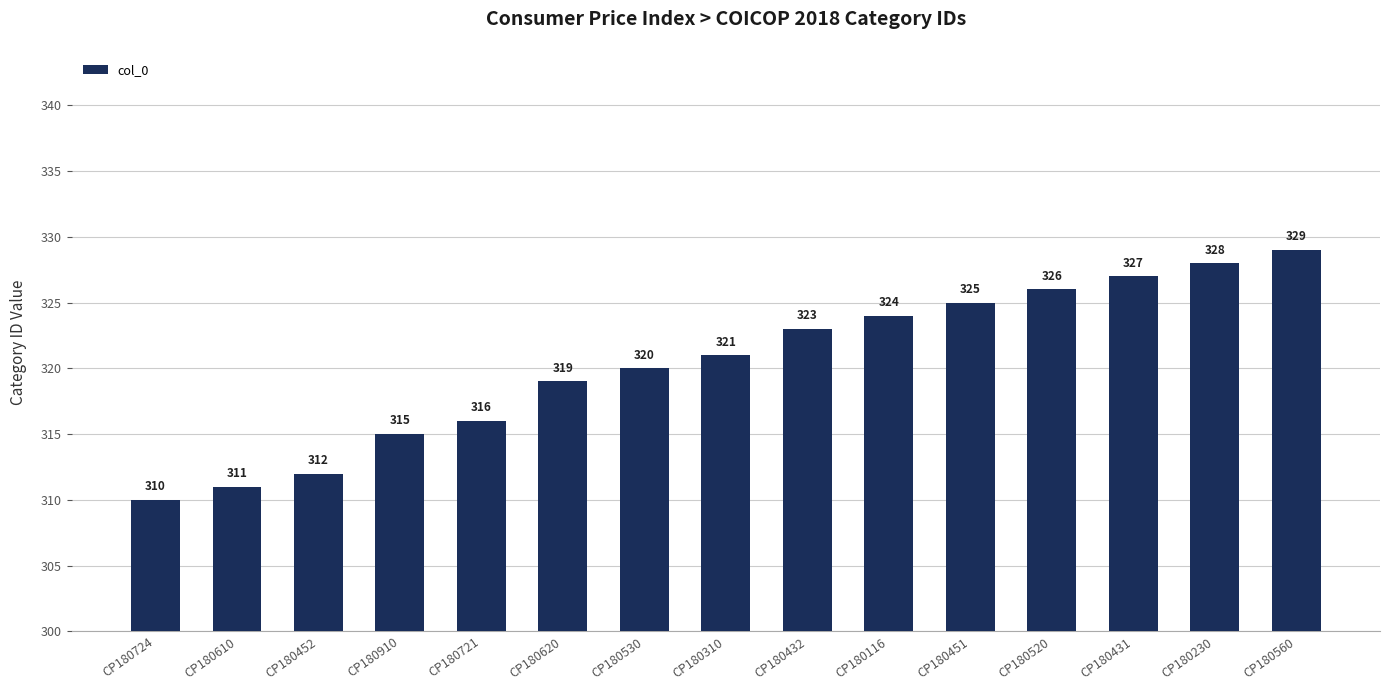

What position from the right is CP180451?

5